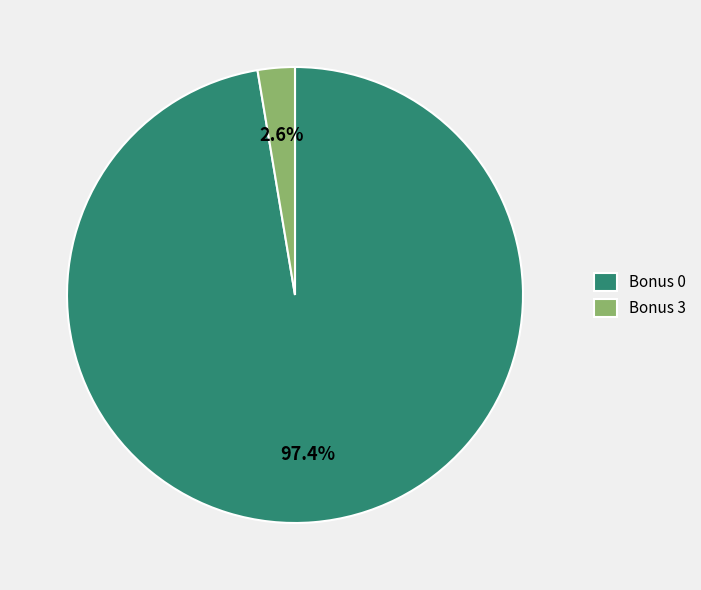

Which has a higher value, Bonus 3 or Bonus 0?

Bonus 0